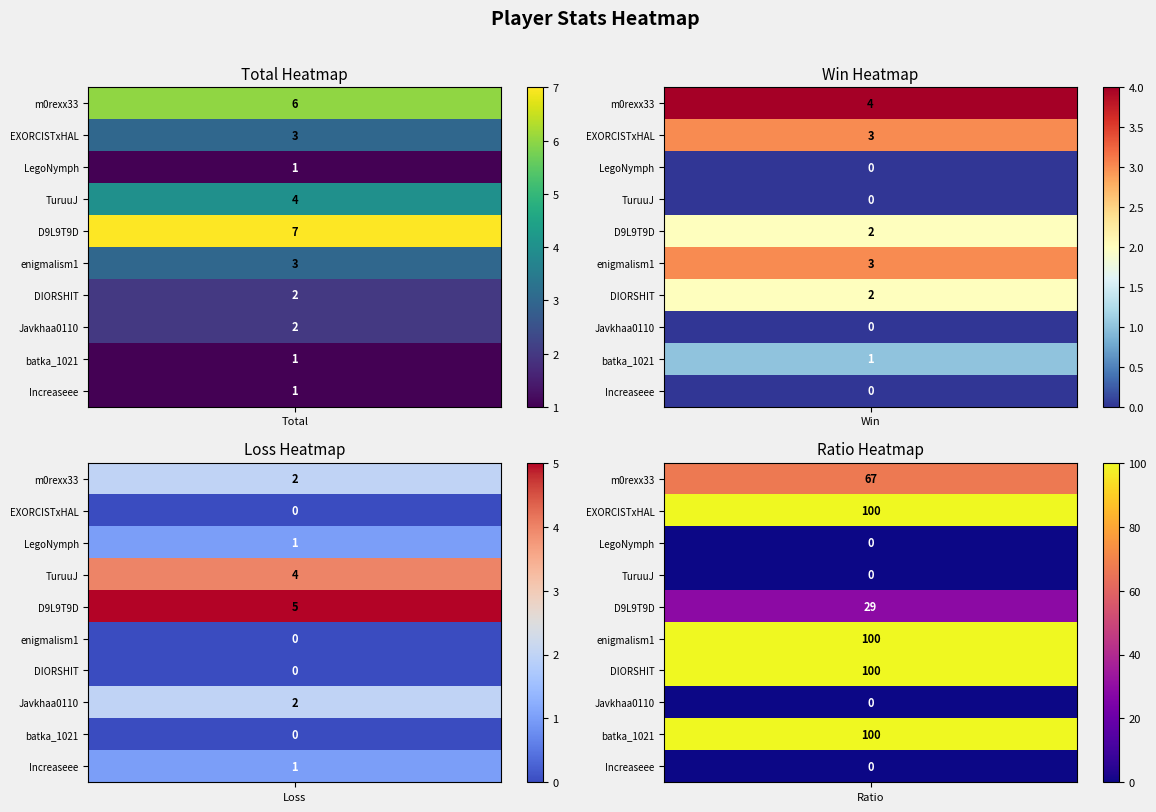

Reading left to right, transcribe all the data shown in this chart.

m0rexx33: Total=6	Win=4	Loss=2	Ratio=67
EXORCISTxHAL: Total=3	Win=3	Loss=0	Ratio=100
LegoNymph: Total=1	Win=0	Loss=1	Ratio=0
TuruuJ: Total=4	Win=0	Loss=4	Ratio=0
D9L9T9D: Total=7	Win=2	Loss=5	Ratio=29
enigmalism1: Total=3	Win=3	Loss=0	Ratio=100
DIORSHIT: Total=2	Win=2	Loss=0	Ratio=100
Javkhaa0110: Total=2	Win=0	Loss=2	Ratio=0
batka_1021: Total=1	Win=1	Loss=0	Ratio=100
Increaseee: Total=1	Win=0	Loss=1	Ratio=0